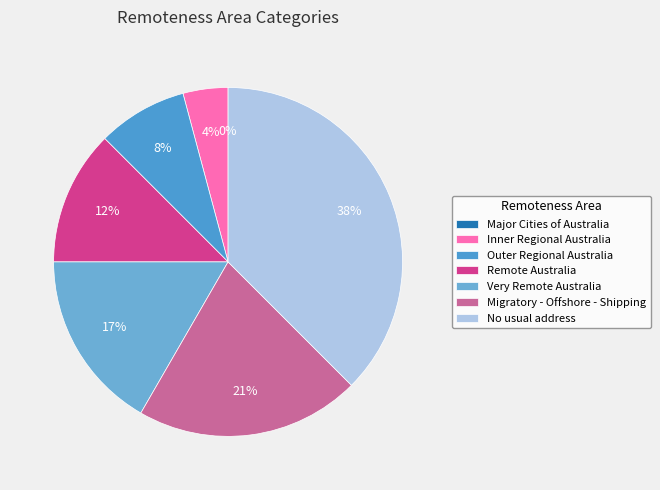

Is the sum of Outer Regional Australia and Inner Regional Australia greater than half?

No